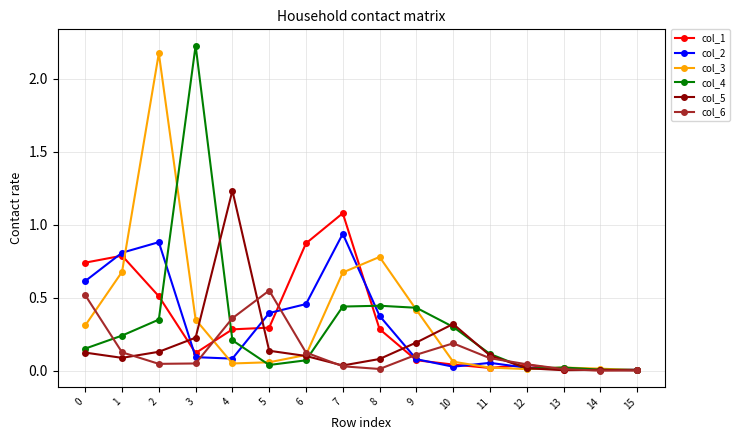

What are all the series names shown in the legend?

col_1, col_2, col_3, col_4, col_5, col_6